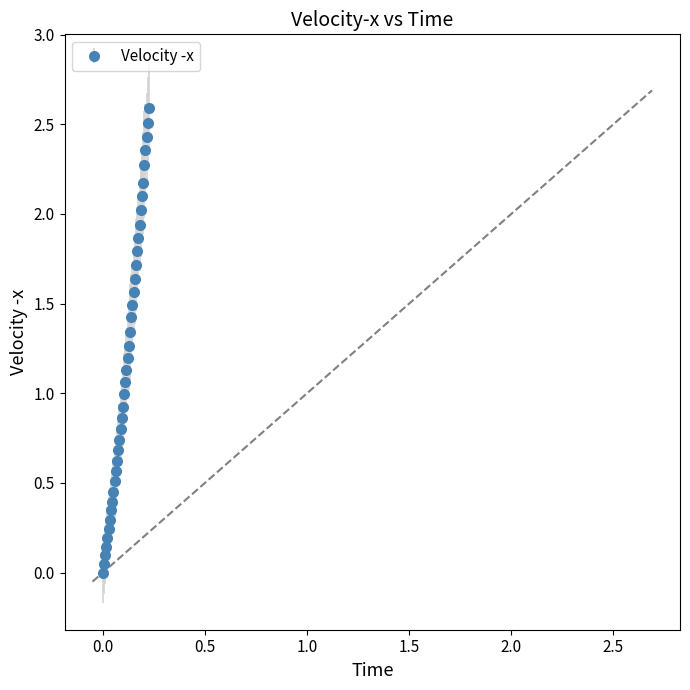

What is the greatest value displayed?

2.6